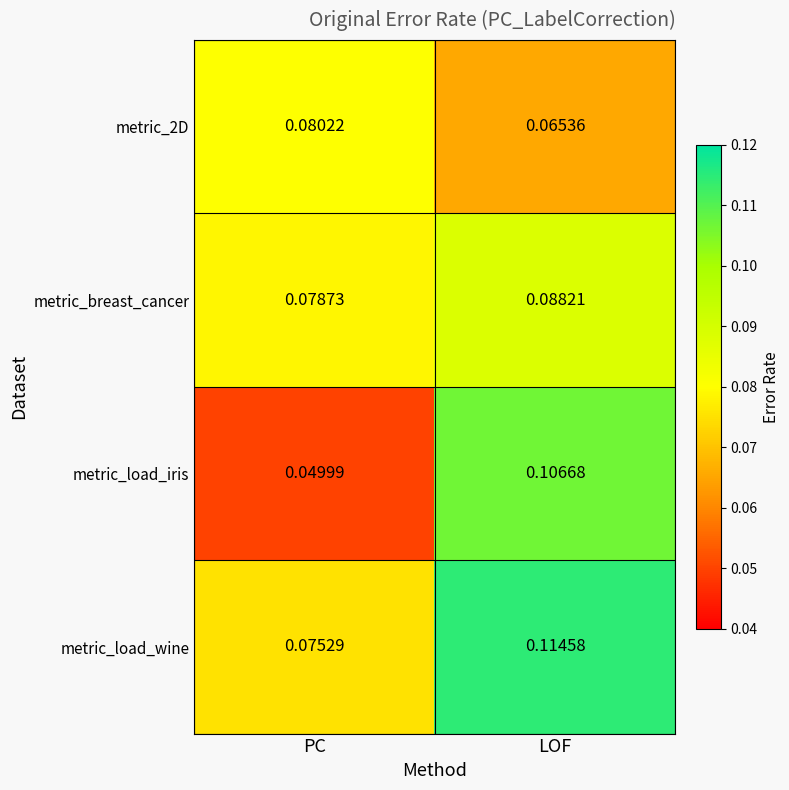

Which series has the largest range (max minus min)?

metric_load_iris